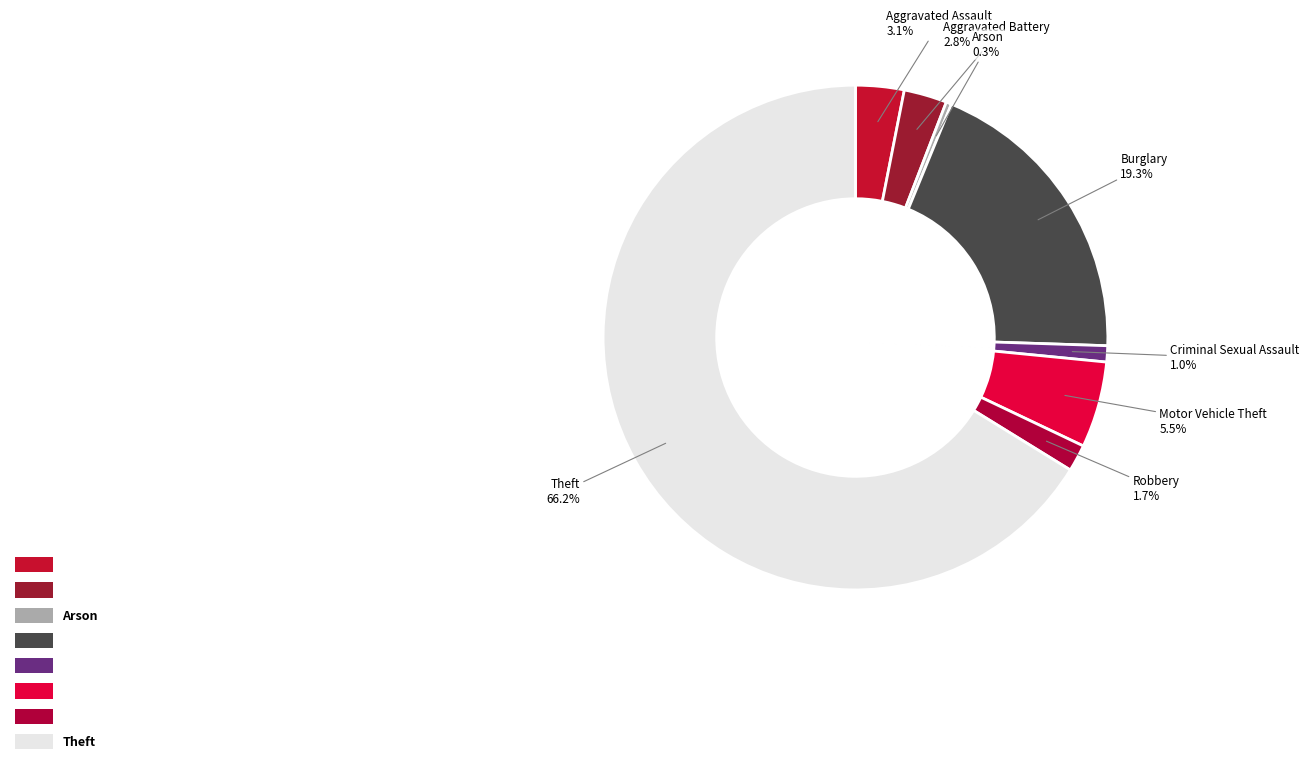

What percentage is the Robbery slice, to the nearest percent?

2%